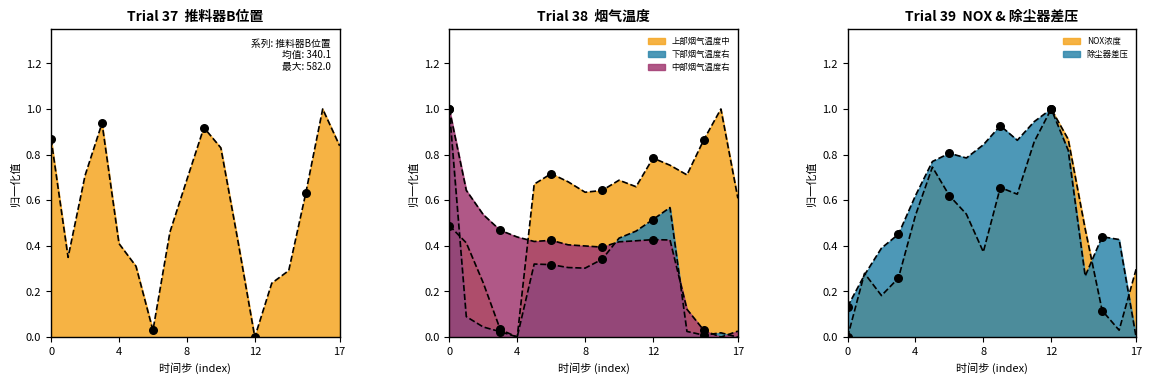

Which series has the largest Y range (max minus min)?

推料器B位置